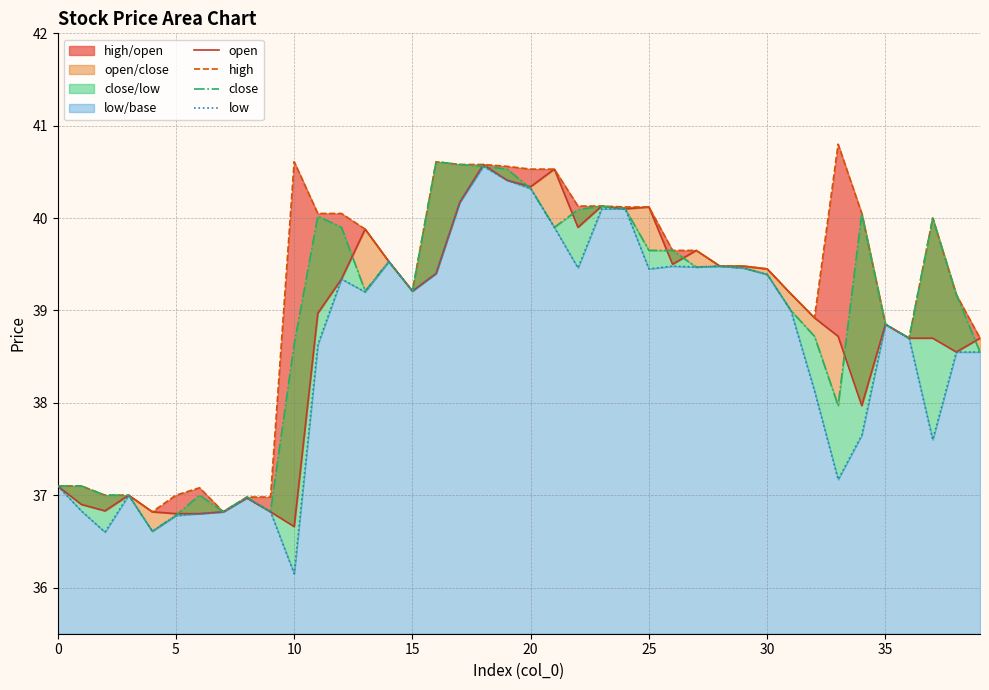

What are all the series names shown in the legend?

open, high, close, low